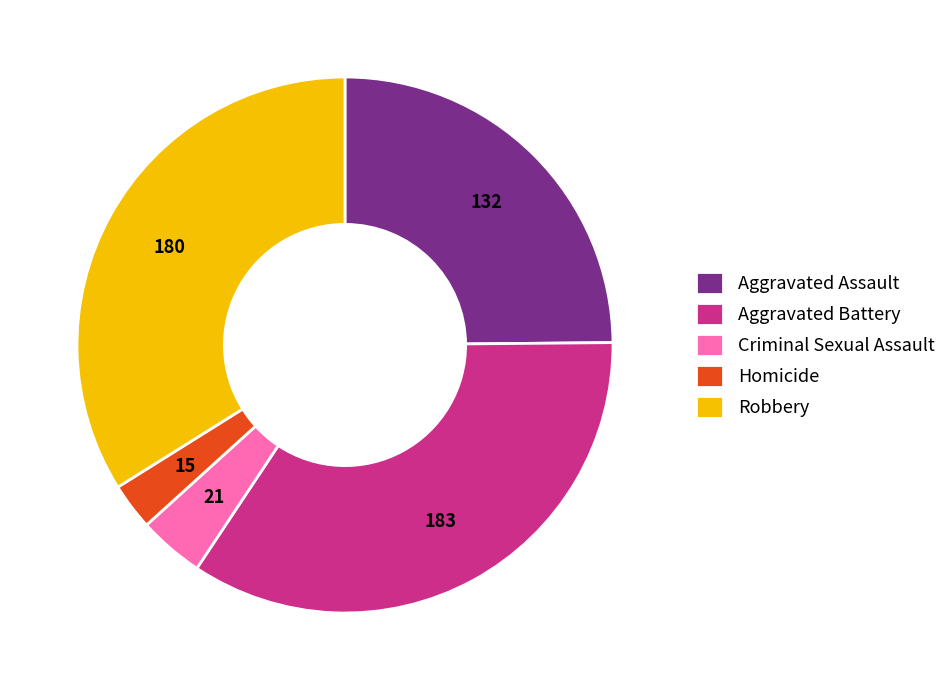

What is the largest slice in the pie chart?

Aggravated Battery